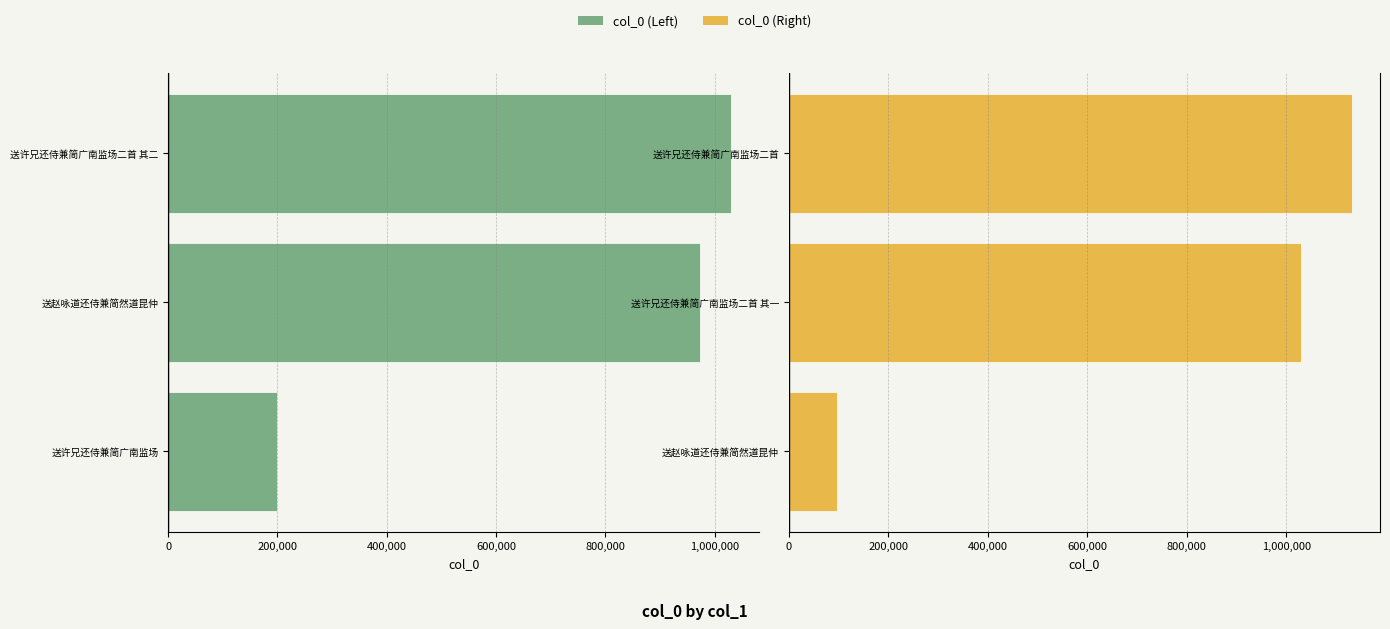

Read the col_0 (Right) value at 送赵咏道还侍兼简然道昆仲, to the nearest 50.

97350